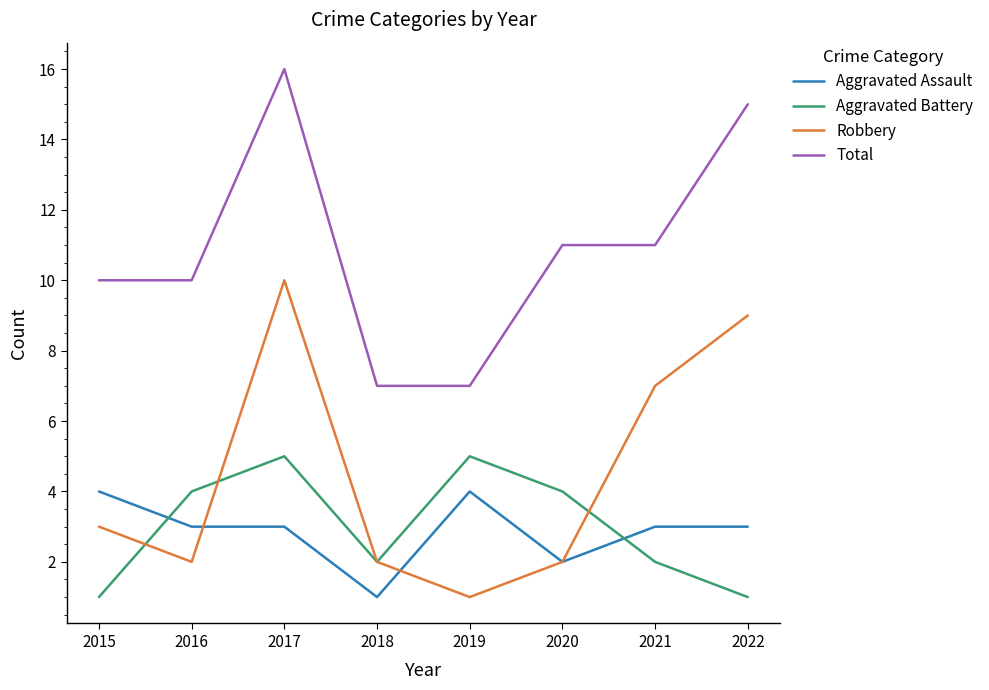

What is the sum of the Robbery values at 2020 and 2015?

5